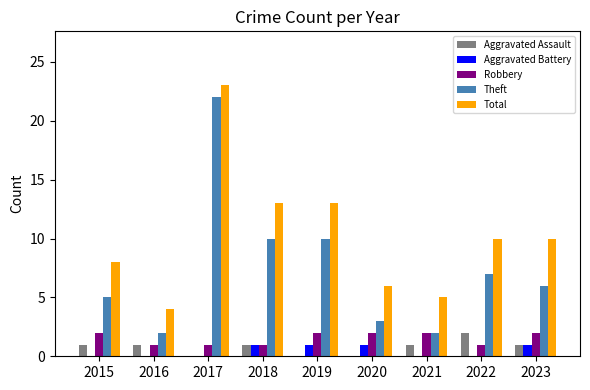

How many series are shown in this chart?

5